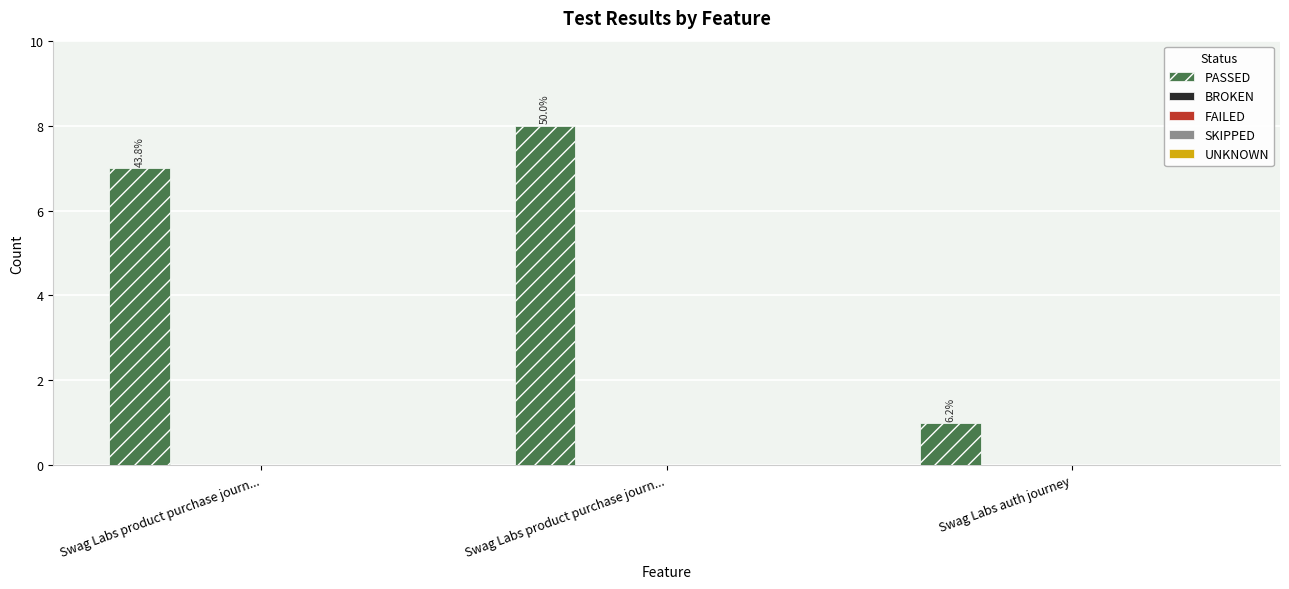

Are the bars horizontal?

No